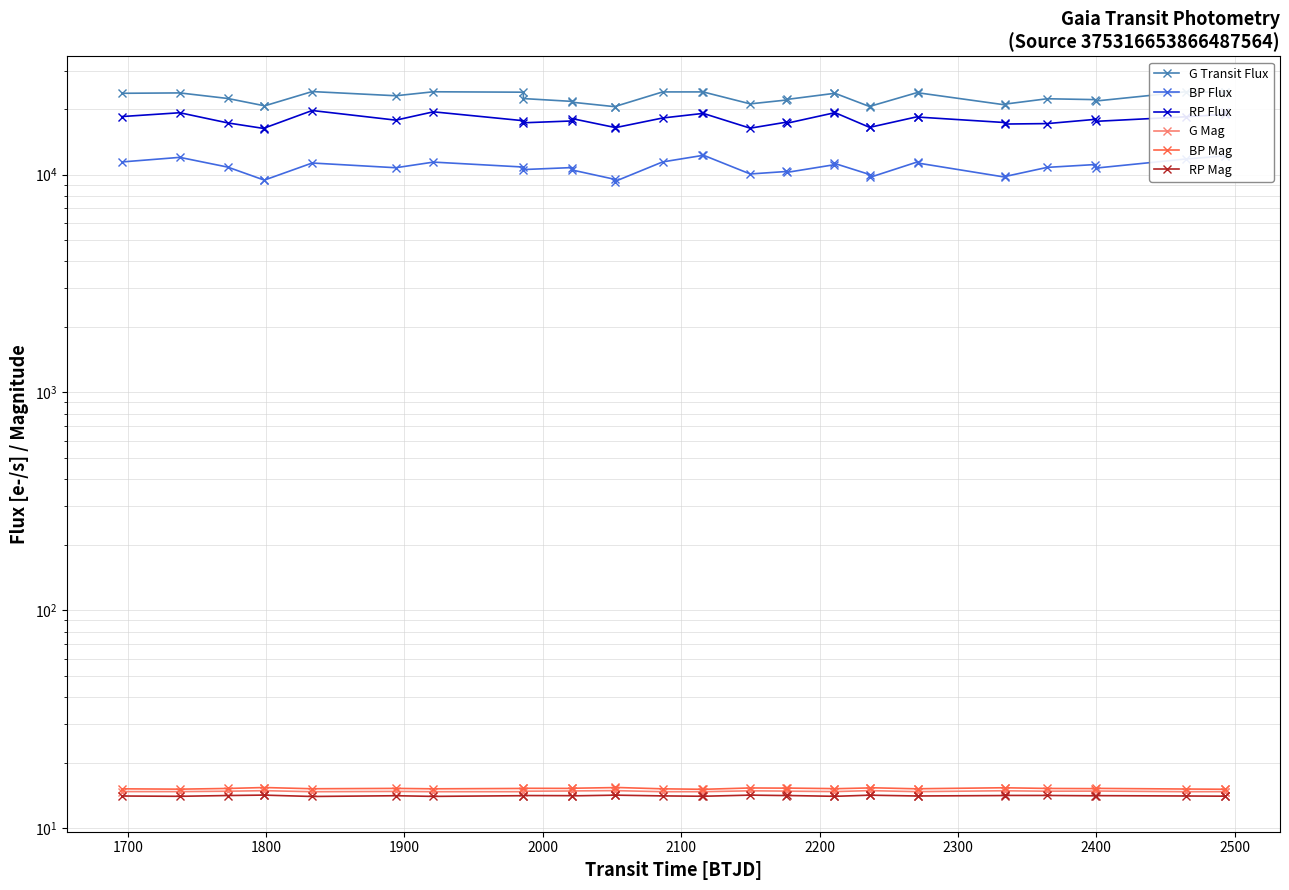

Is the value of BP Flux at 28 greater than the value of RP Flux at 2500?

No